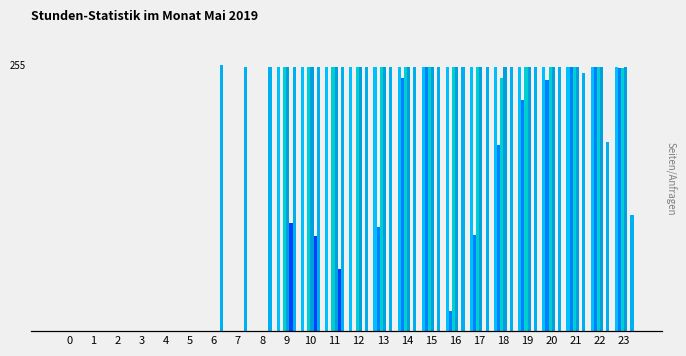

Which has a higher value, 16 or 9?

16